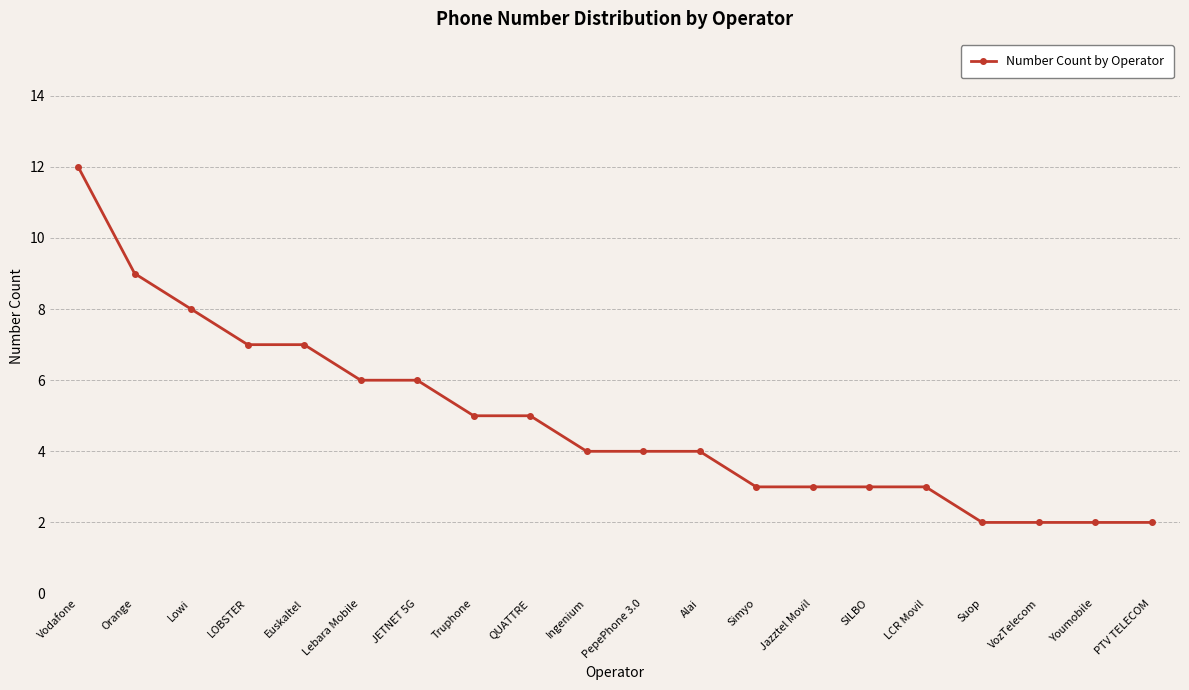

What is the average value?

5